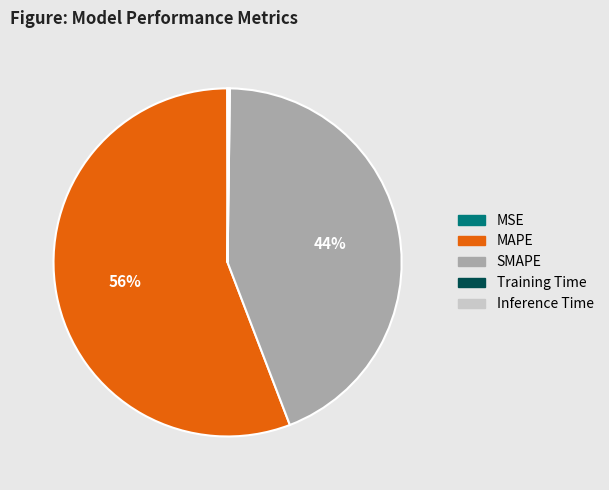

What is the largest slice in the pie chart?

MAPE